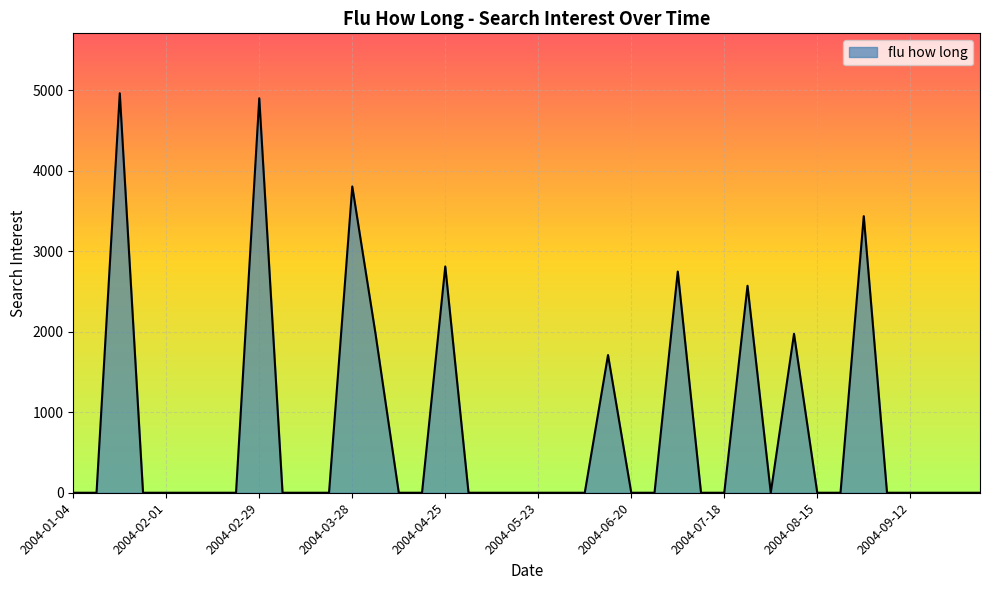

Count the number of values greater than 0.

10